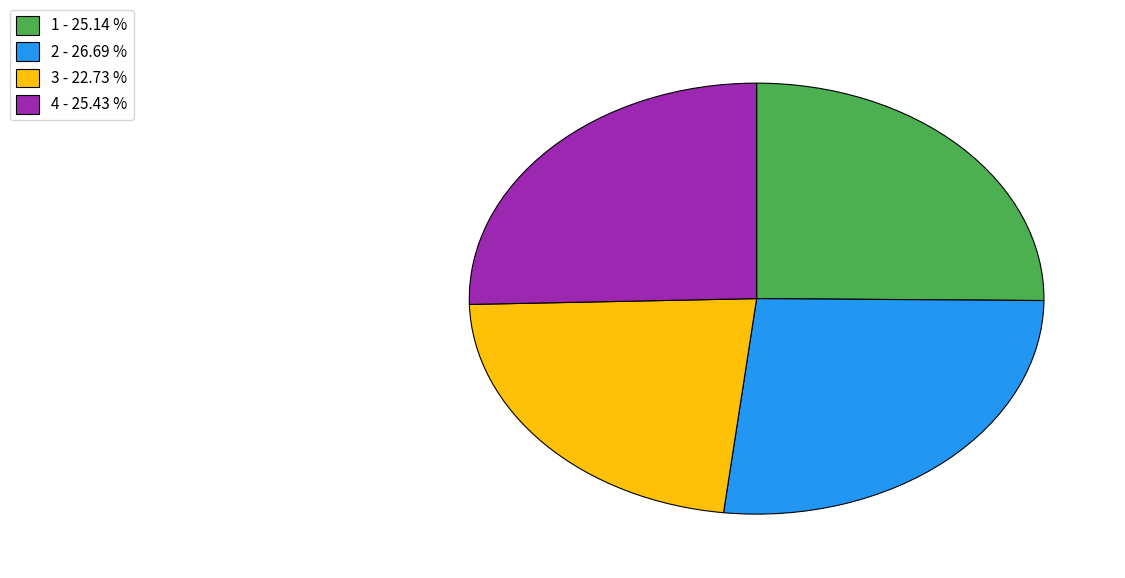

Which slice is the largest?

2